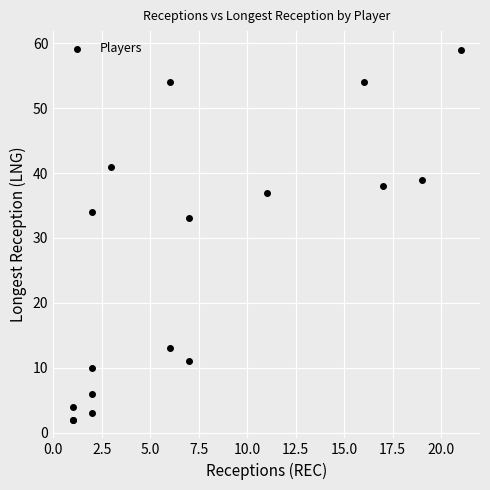

What Y value in the scatter plot is closest to 30?

33